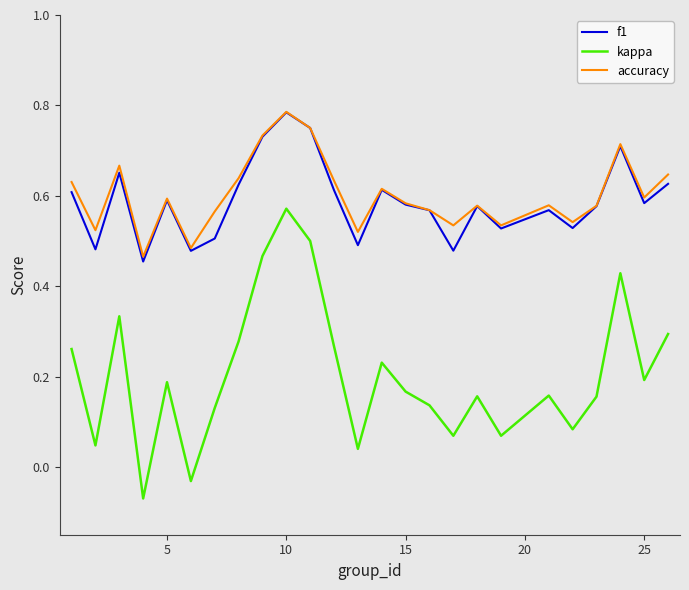

What are all the series names shown in the legend?

f1, kappa, accuracy